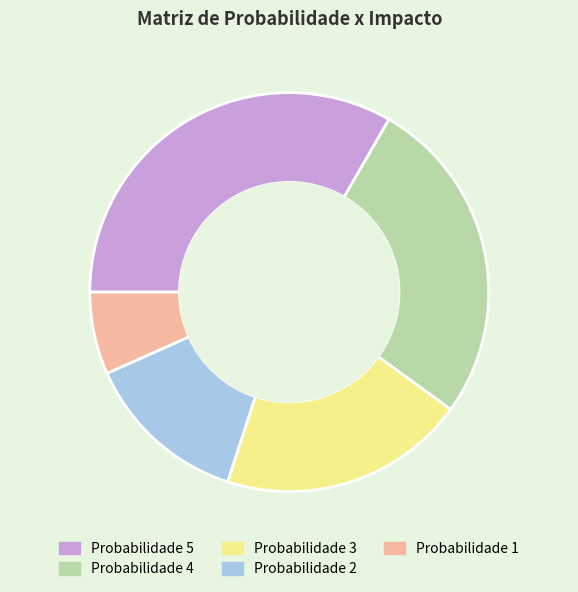

Does any single category account for the majority?

No